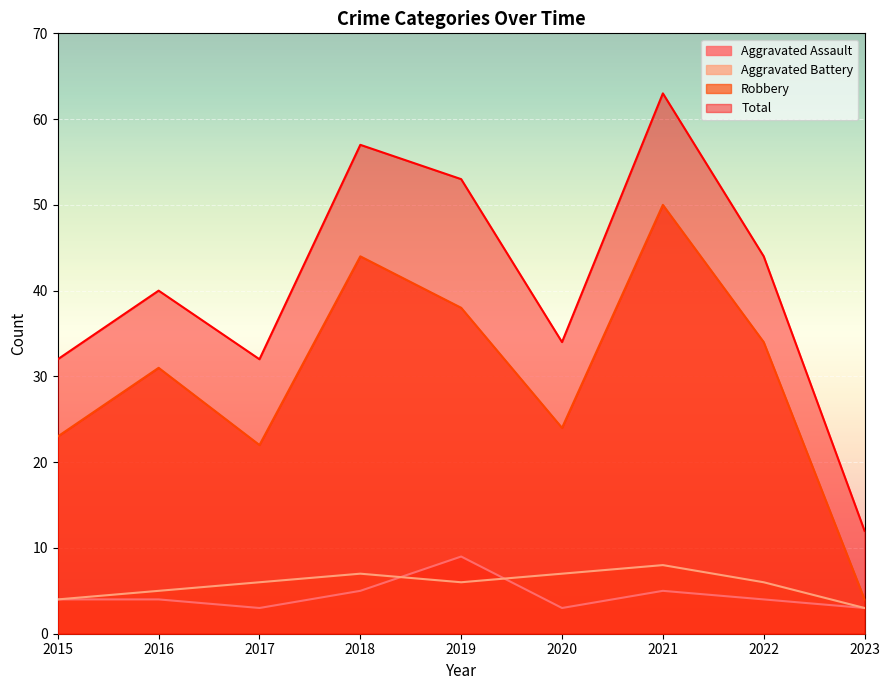

At which category does the chart reach its peak across all series?

2021